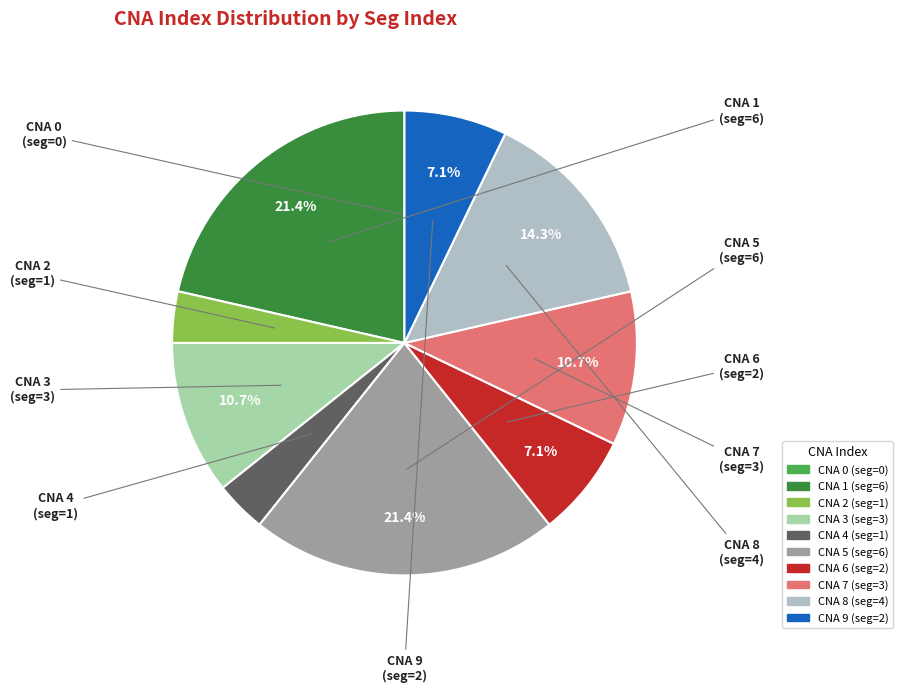

How many slices are in this pie chart?

10